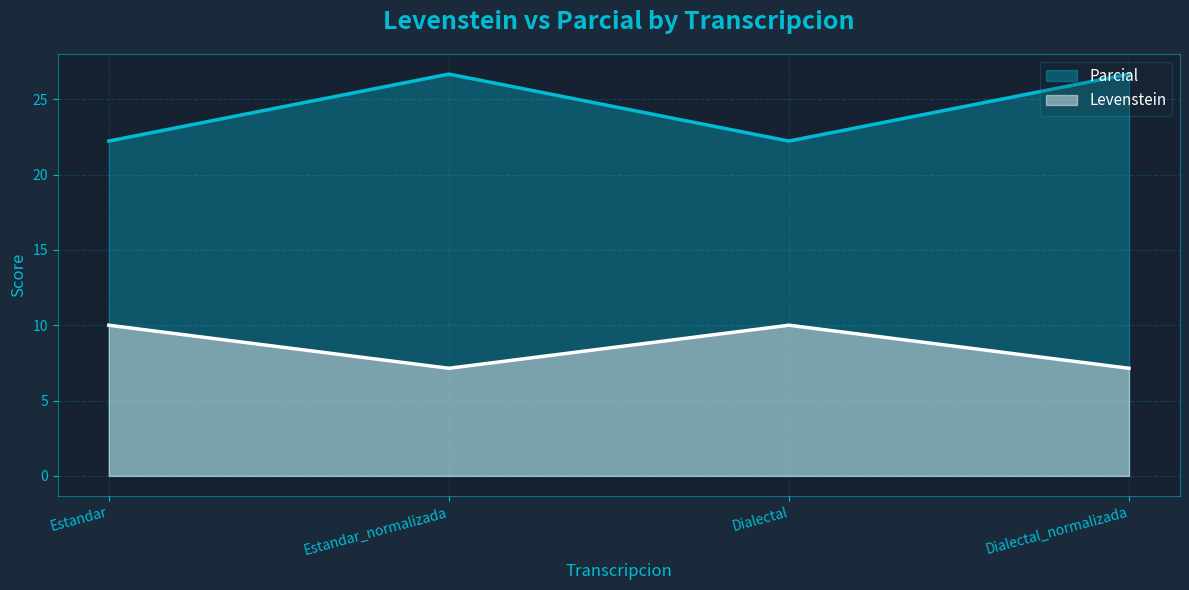

Reading left to right, list all the values displayed in this chart.

Levenstein: Estandar=10.0	Estandar_normalizada=7.1	Dialectal=10.0	Dialectal_normalizada=7.1
Parcial: Estandar=22.2	Estandar_normalizada=26.7	Dialectal=22.2	Dialectal_normalizada=26.7